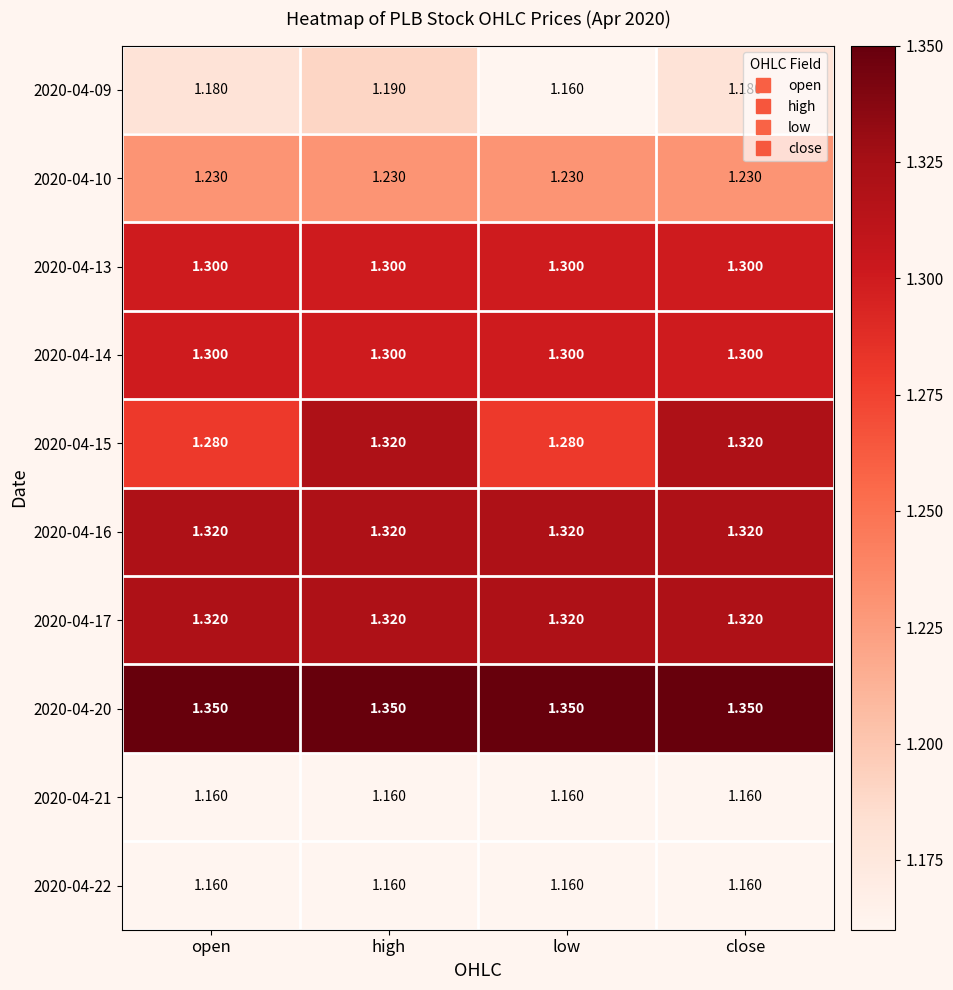

How many data points does each series have?

4